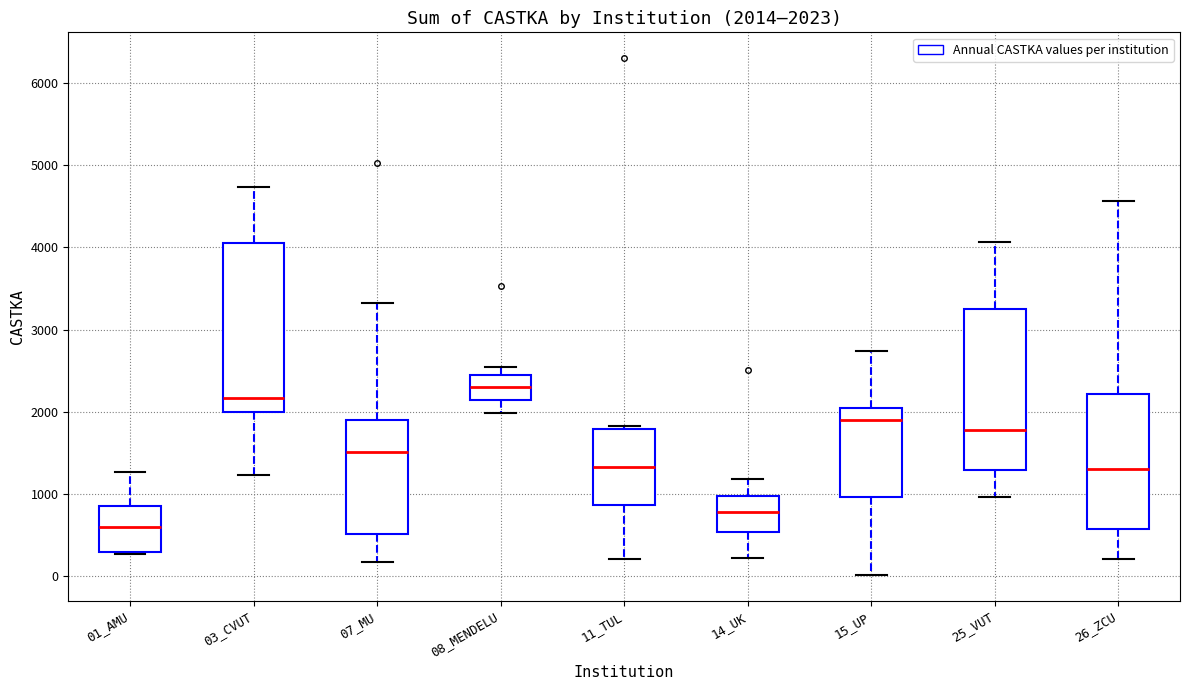

Which box's median line is the lowest?

01_AMU